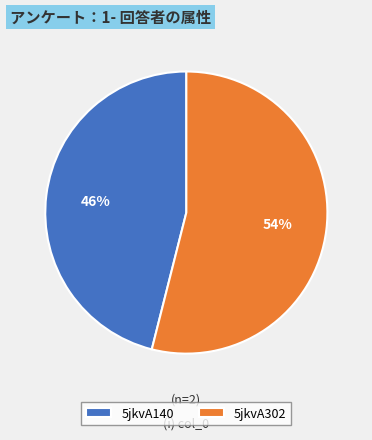

Between 5jkvA302 and 5jkvA140, which is larger?

5jkvA302